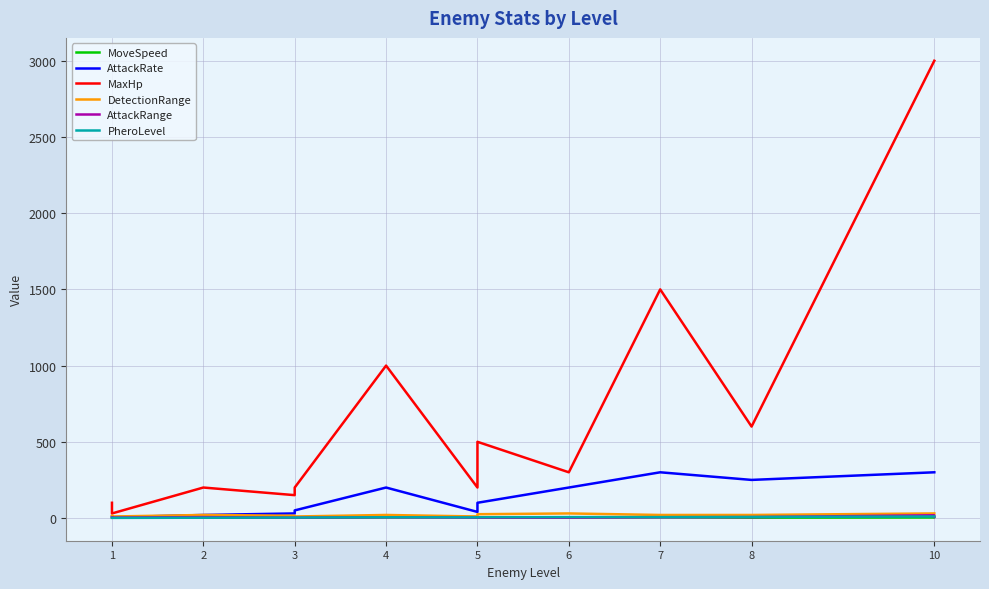

What are all the series names shown in the legend?

MoveSpeed, AttackRate, MaxHp, DetectionRange, AttackRange, PheroLevel